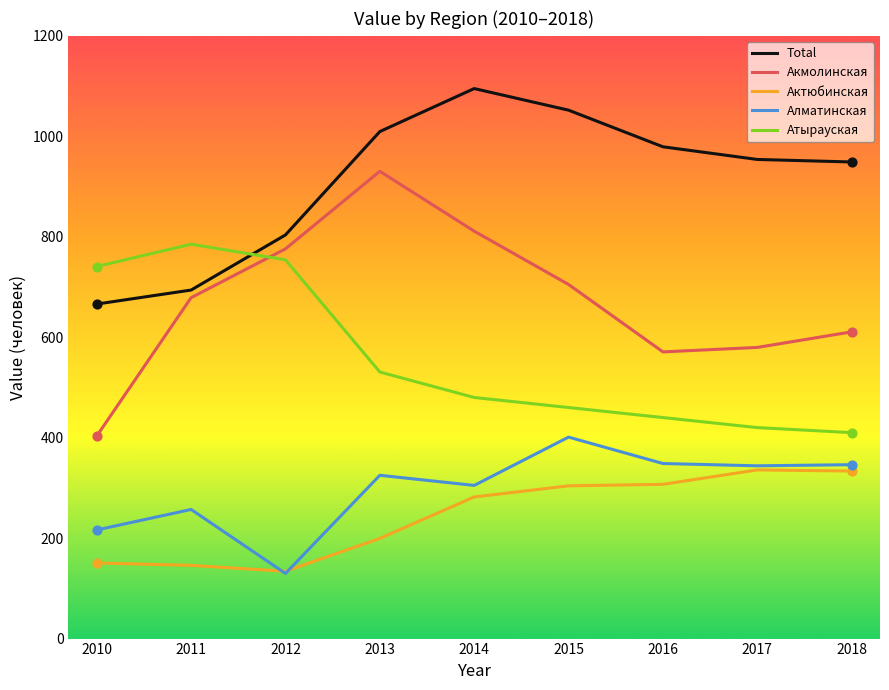

Which series has the largest range (max minus min)?

Акмолинская